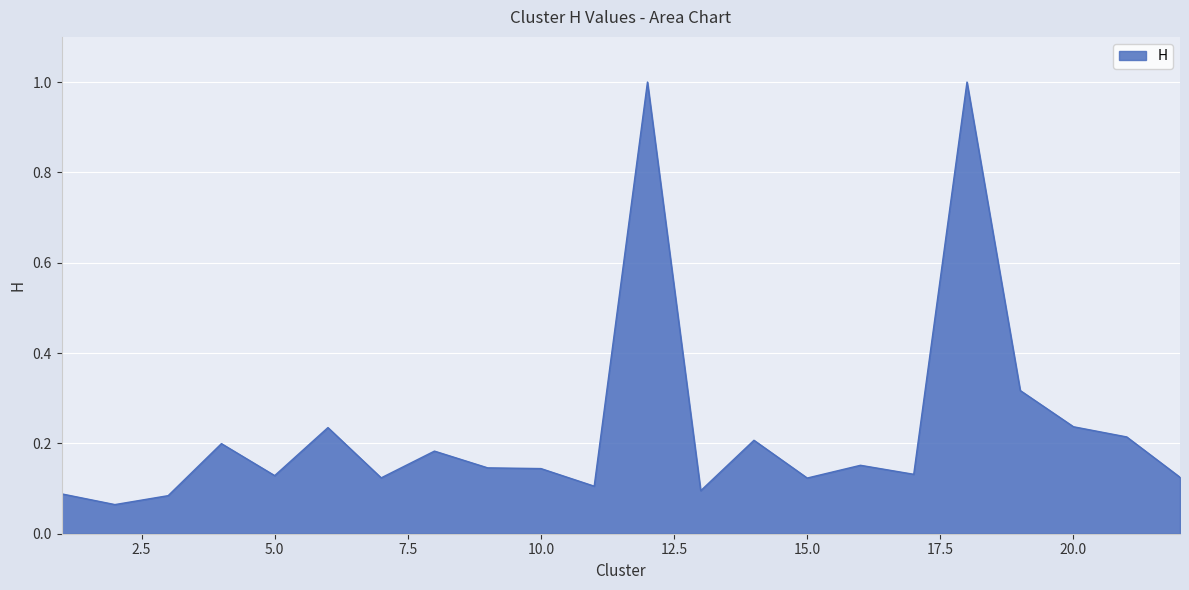

What is the maximum value shown in the chart?

1.0